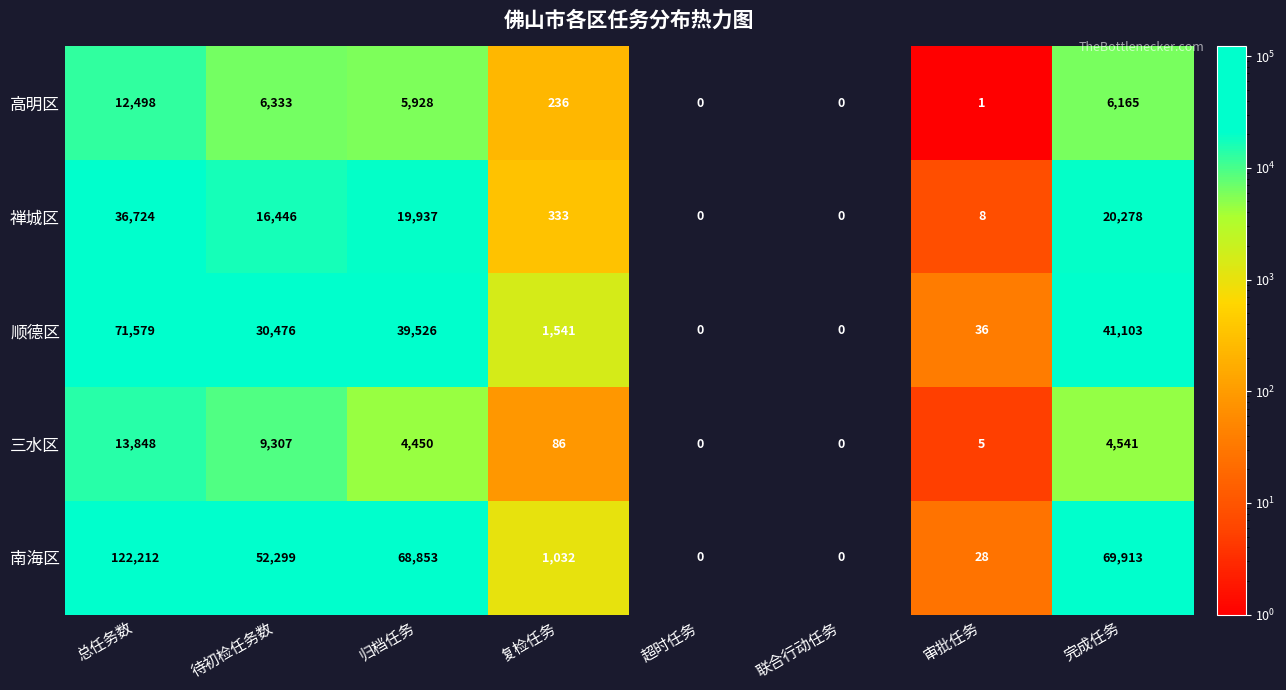

How many series are shown in this chart?

5